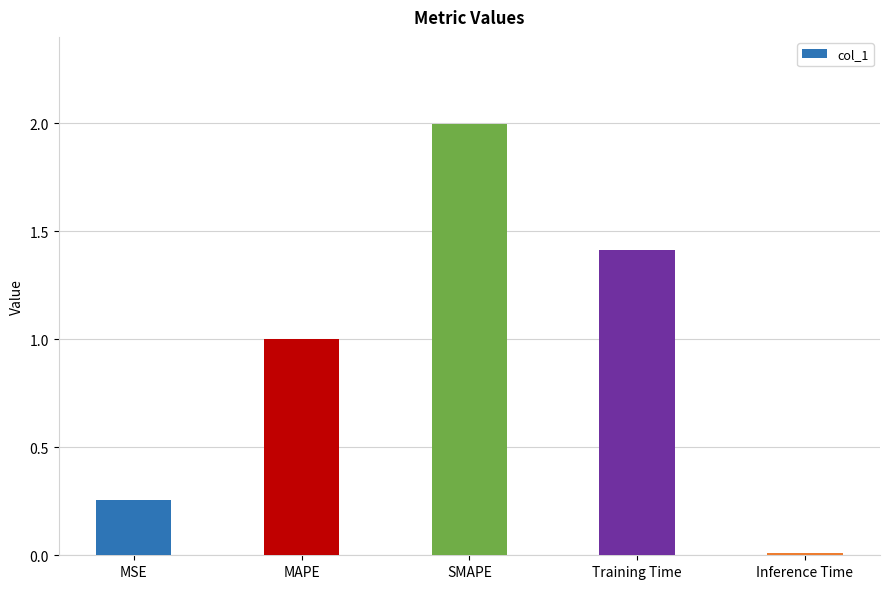

How many bars are there in total?

5